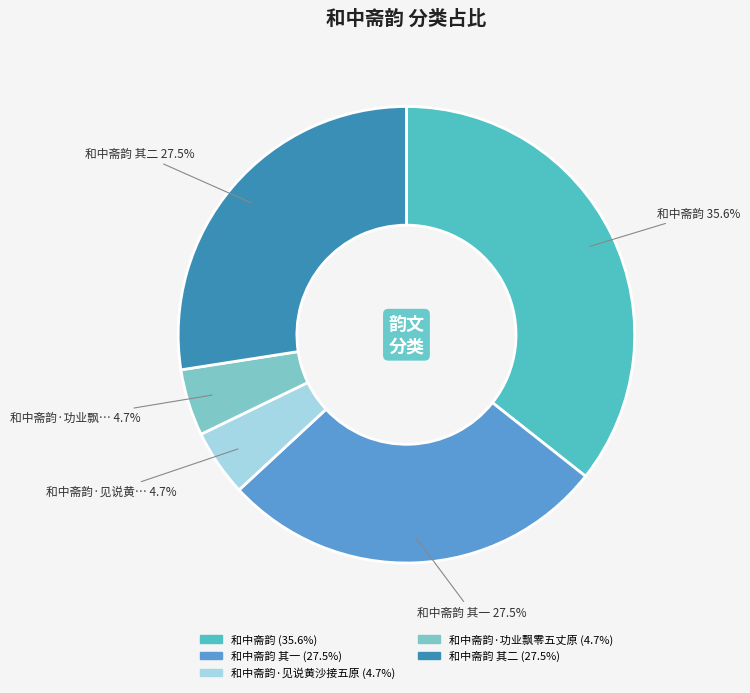

Does any single category account for the majority?

No